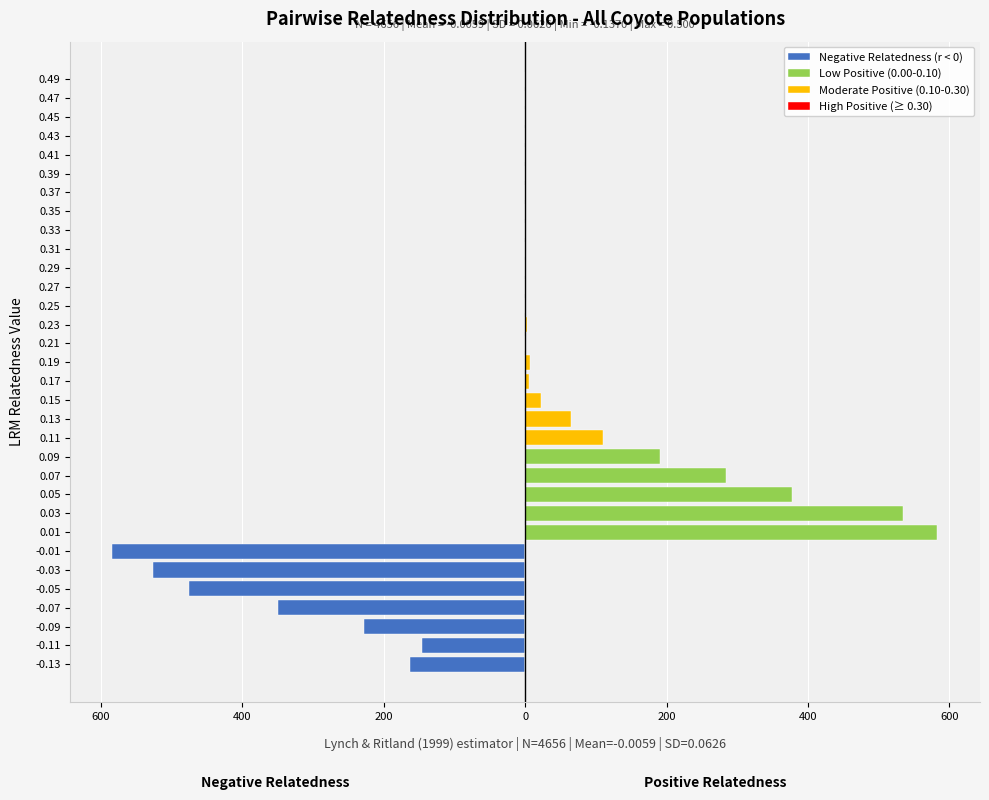

The value of Moderate Positive (0.10-0.30) at -0.09 is 0.0. True or false?

True